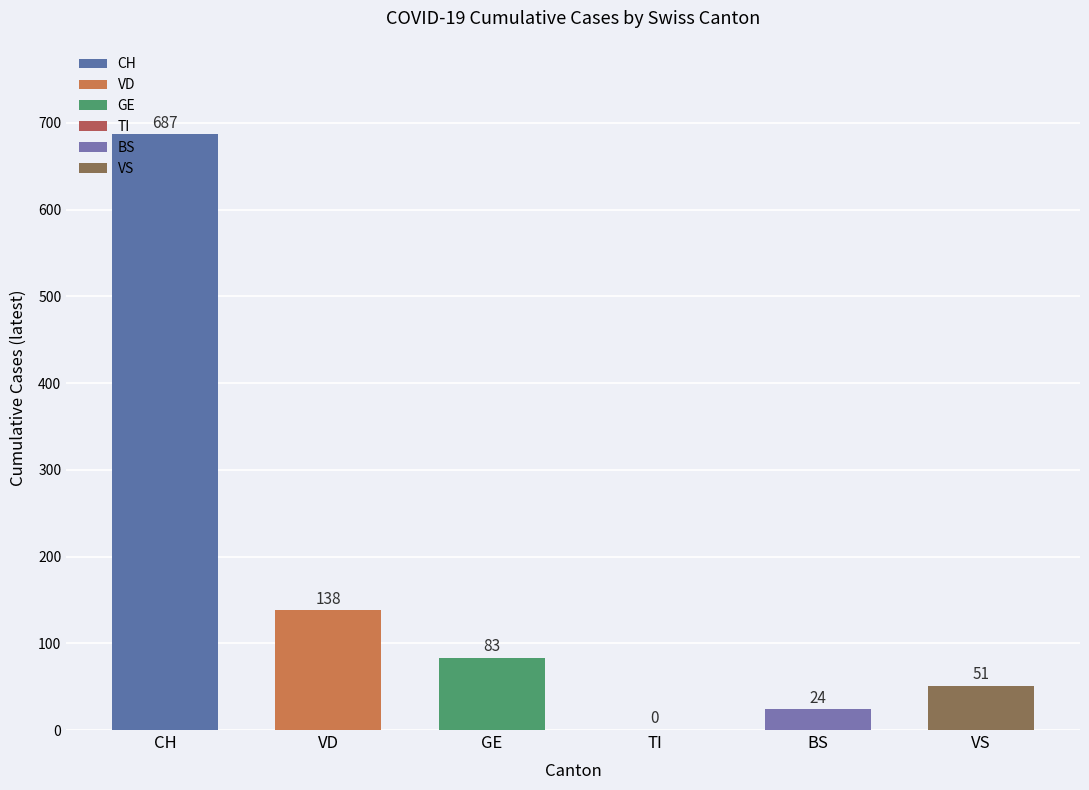

True or false: VD has a value of 20 at 2020-03-16.

False